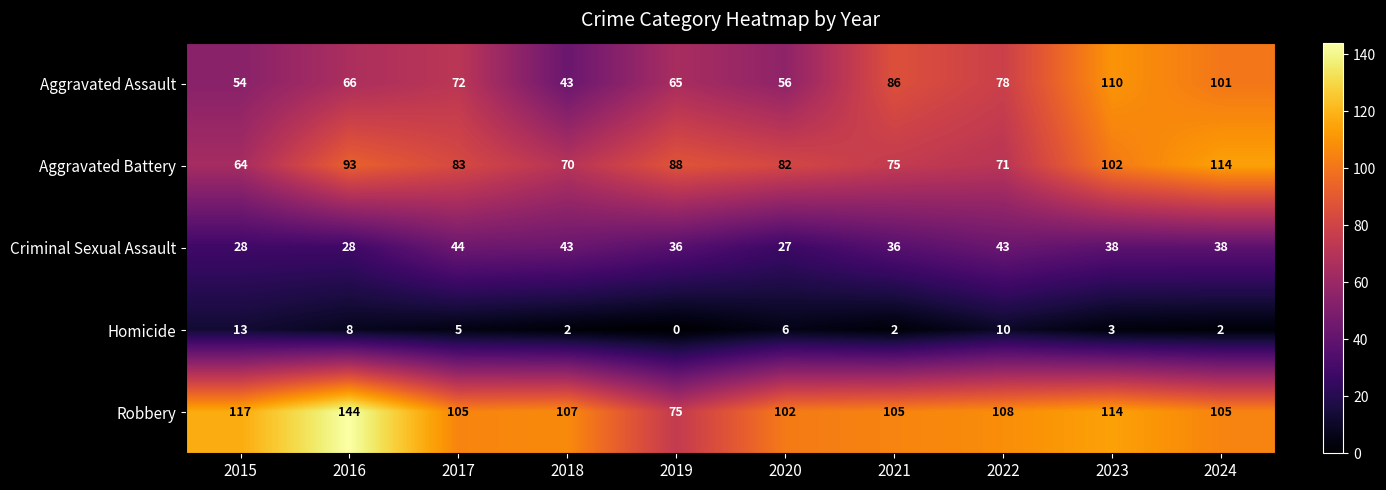

What value does the Robbery series have at 2017?

105